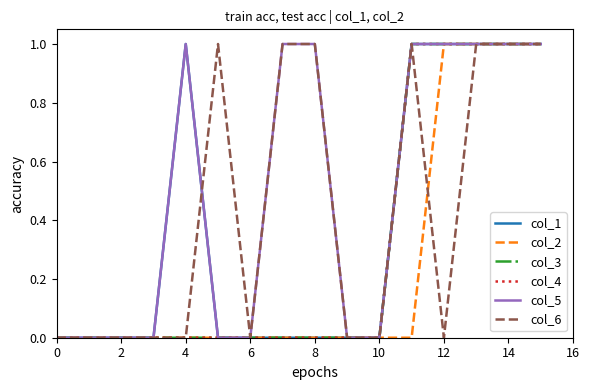

Is this an area chart (filled region under the line)?

No